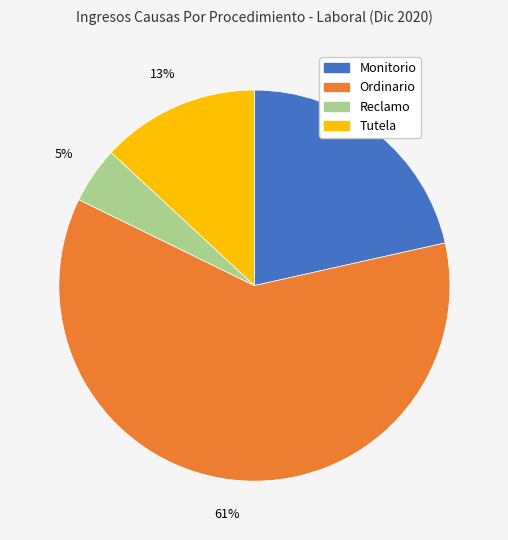

Which has a higher value, Monitorio or Tutela?

Monitorio